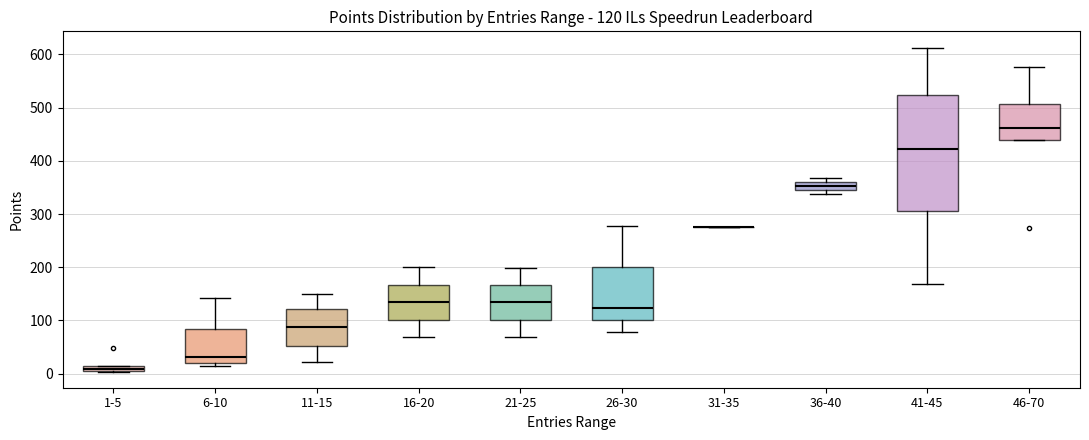

Which box is the tallest, from its lower edge to its upper edge?

41-45